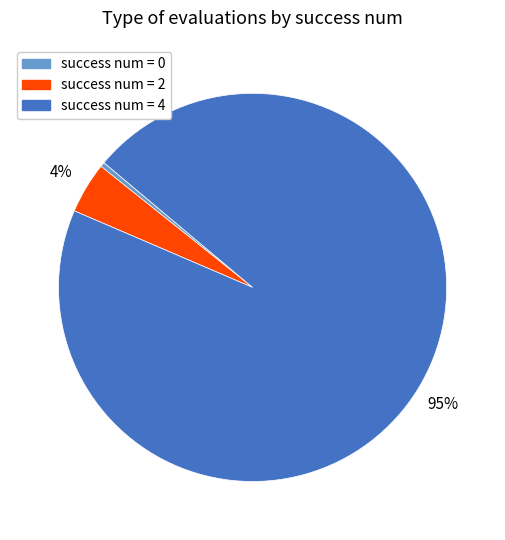

What percentage is the success num = 2 slice, to the nearest percent?

4%